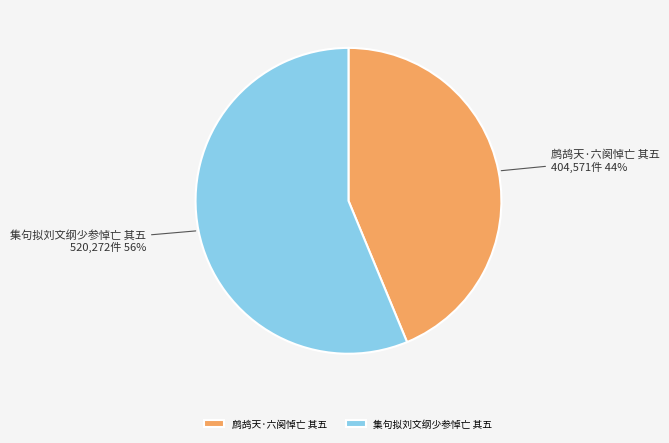

Is there any slice that represents more than half of the pie?

Yes